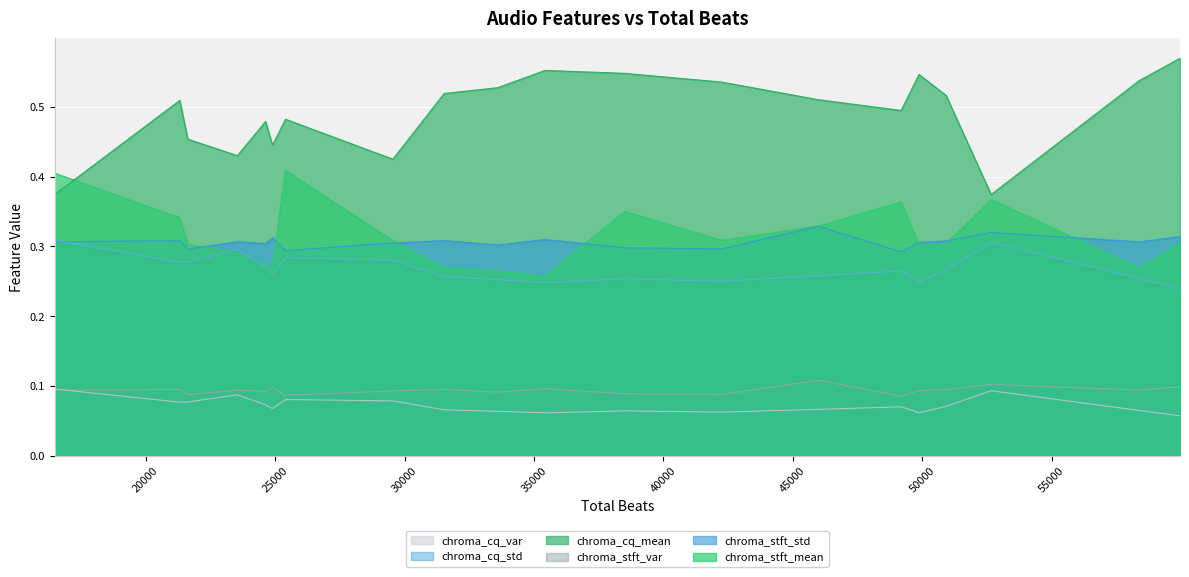

How many data points does each series have?

20